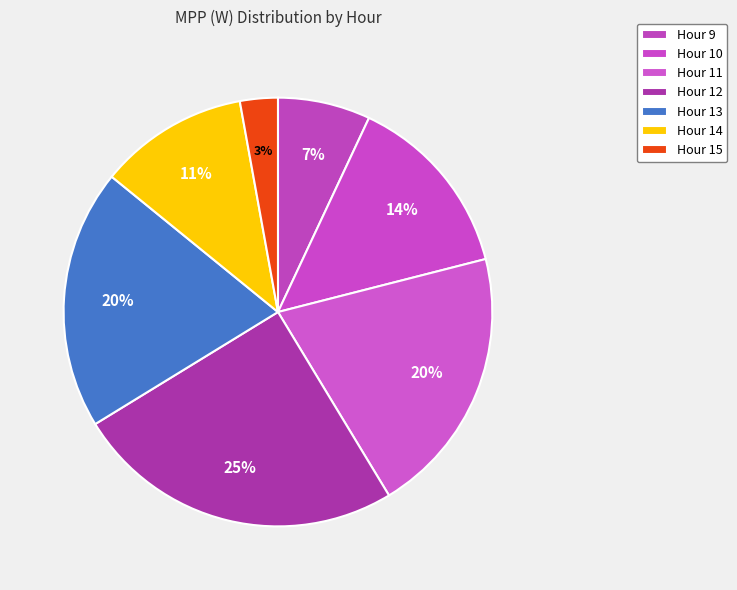

Which slice is the largest?

Hour 12